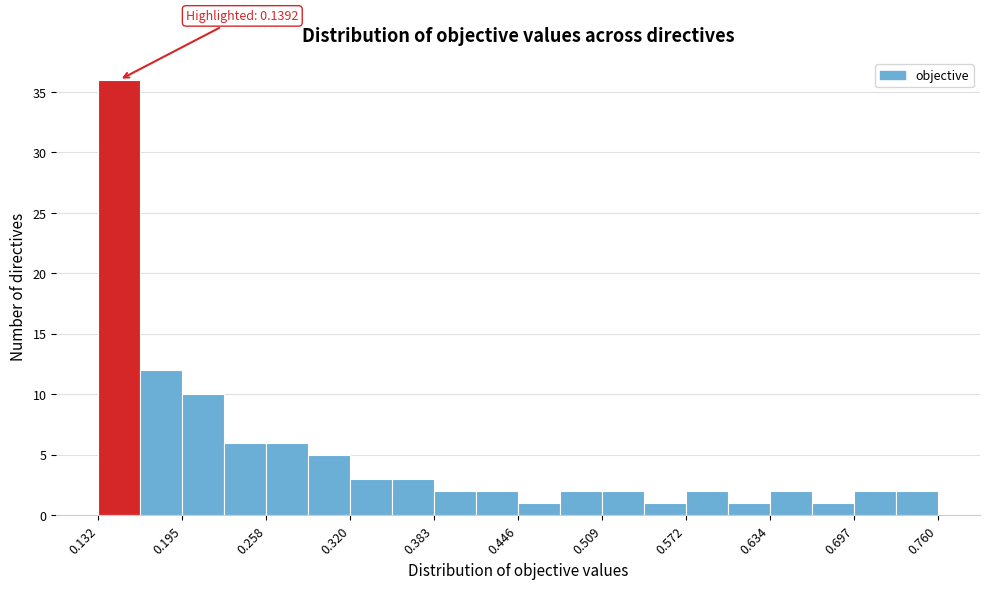

Around what value on the x-axis is the tallest bar? Give the approximate position of its centre, as read against the axis.

0.15